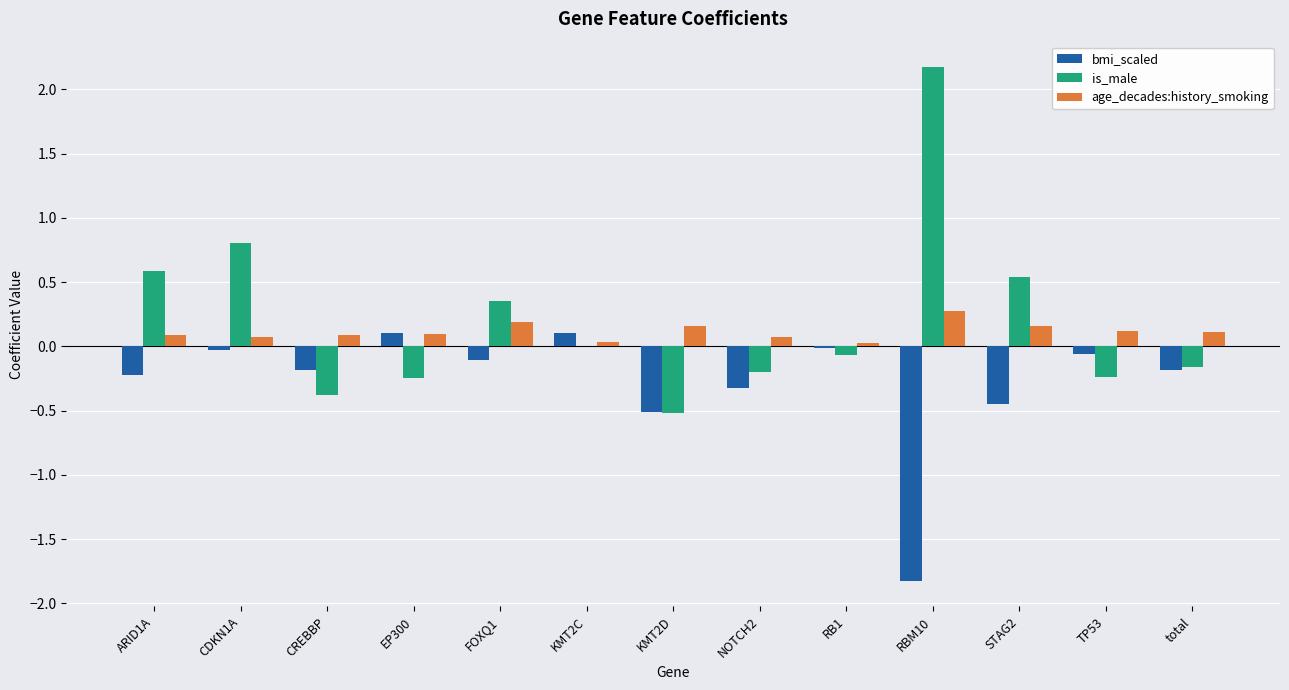

What is the sum of the is_male values at EP300 and RBM10?

1.9